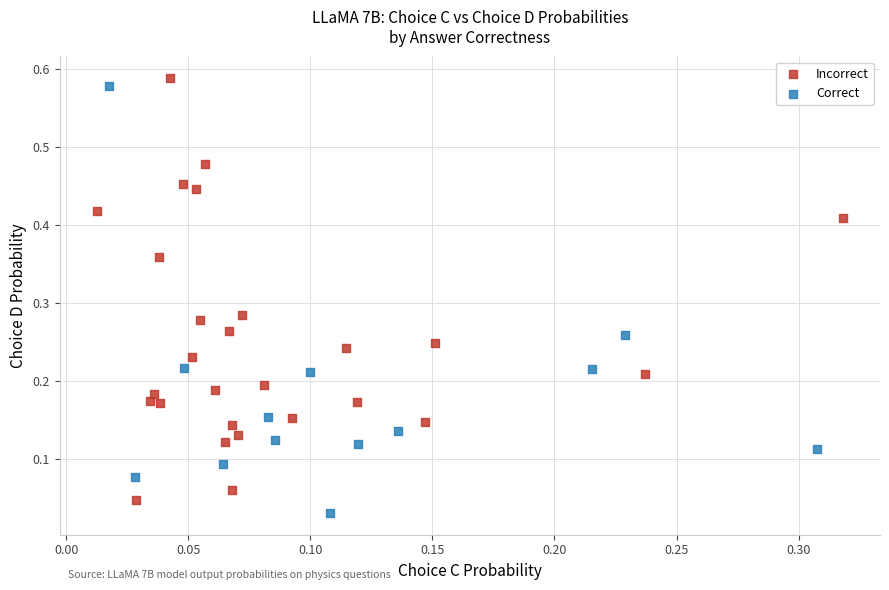

Which series has the largest Y range (max minus min)?

Correct